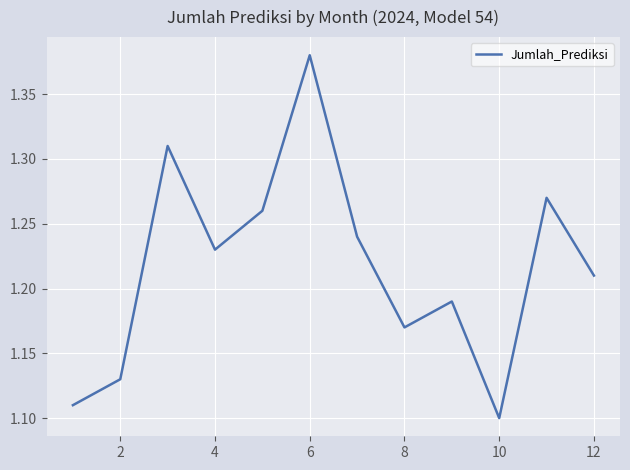

Count the number of categories in the chart.

12